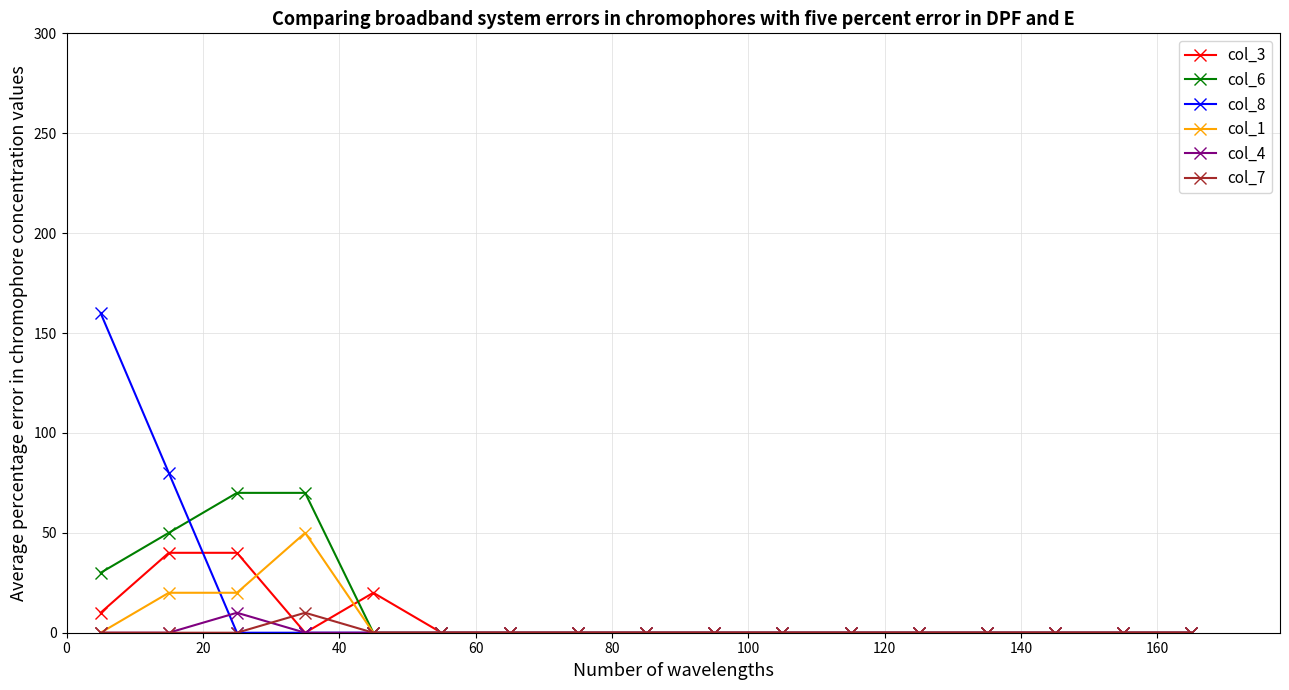

Which series has the largest range (max minus min)?

col_8